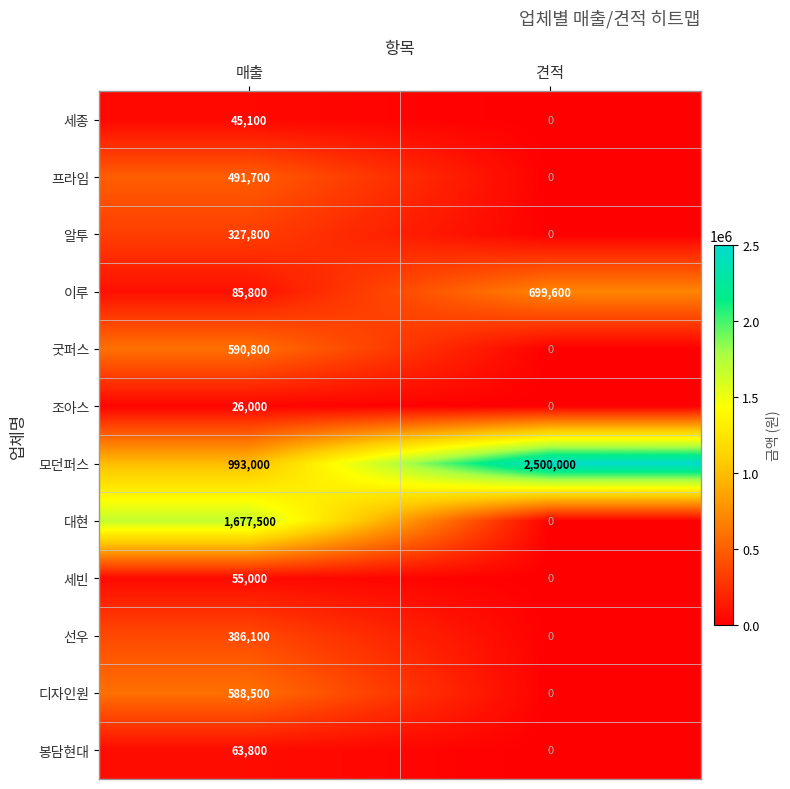

What is the difference between the maximum and minimum values in the 알투 series?

327800